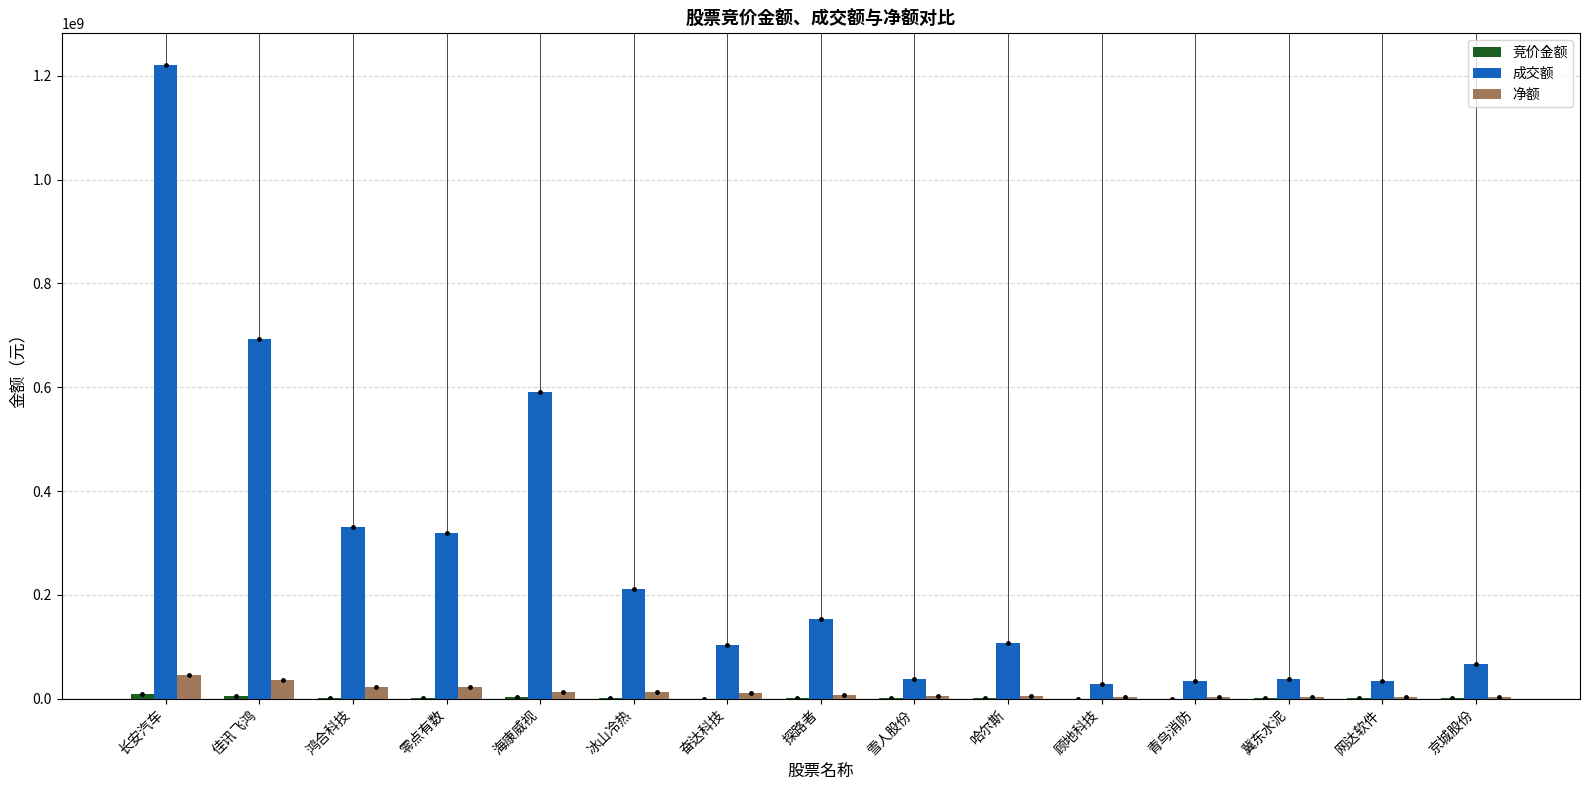

Which series changed the most between 探路者 and 顾地科技?

成交额